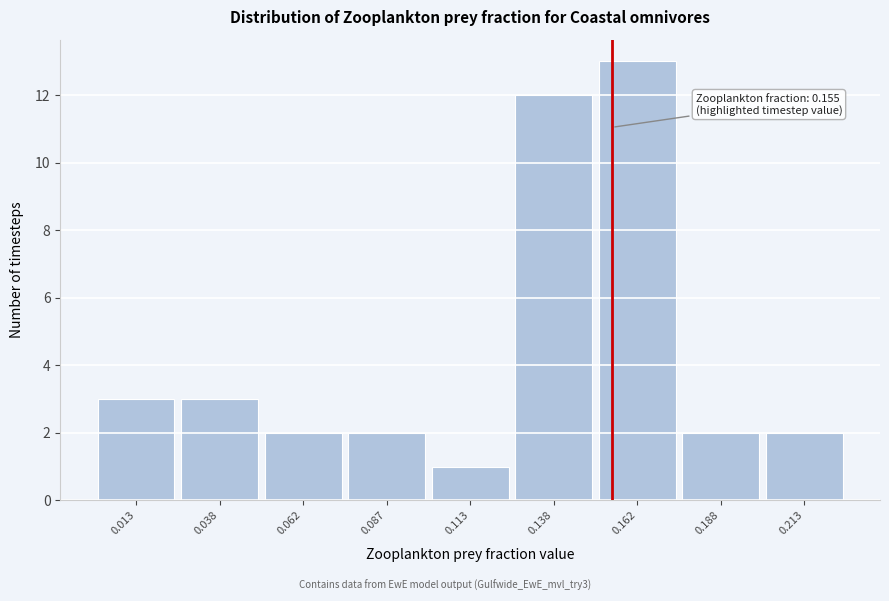

Over which range of the x-axis is the bar tallest?

0.150 to 0.175